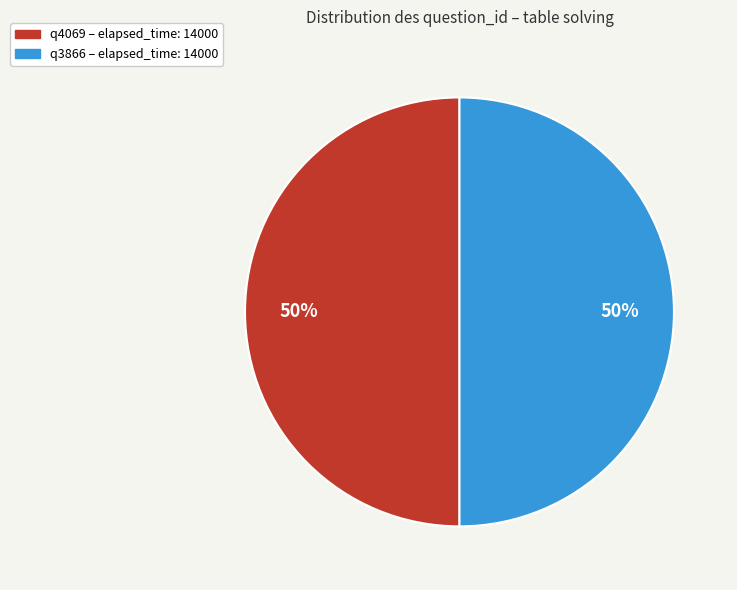

To the nearest percent, what is the average slice percentage?

50%